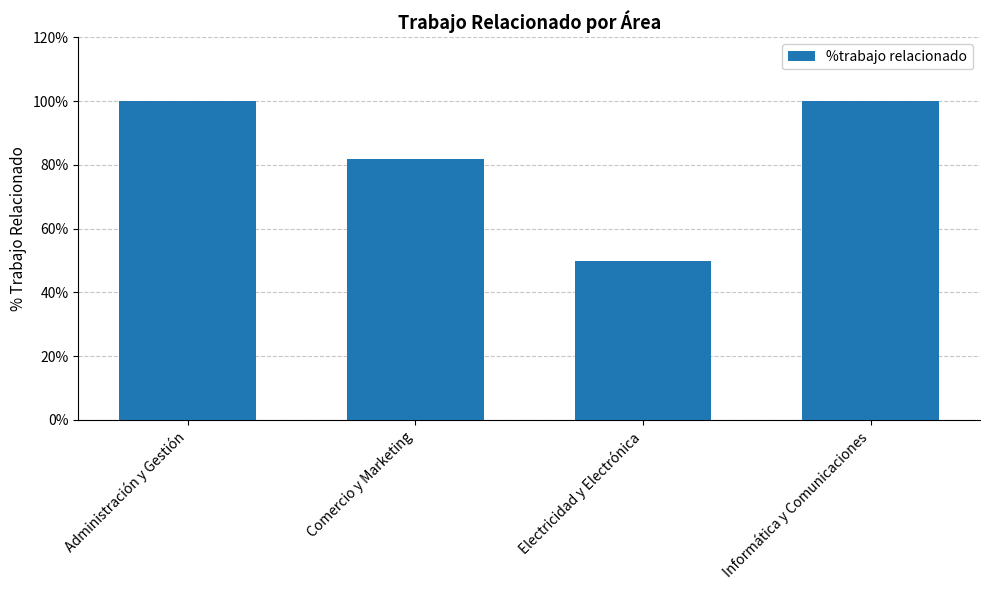

What is the smallest value displayed?

50.0